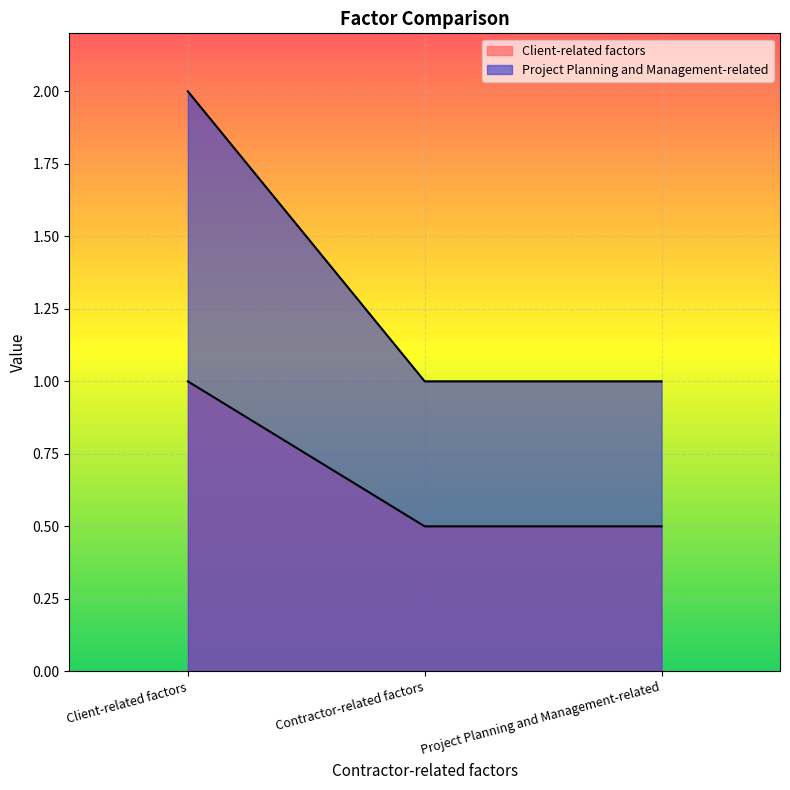

The Project Planning and Management-related series shows 0.7 at Client-related factors. True or false?

False